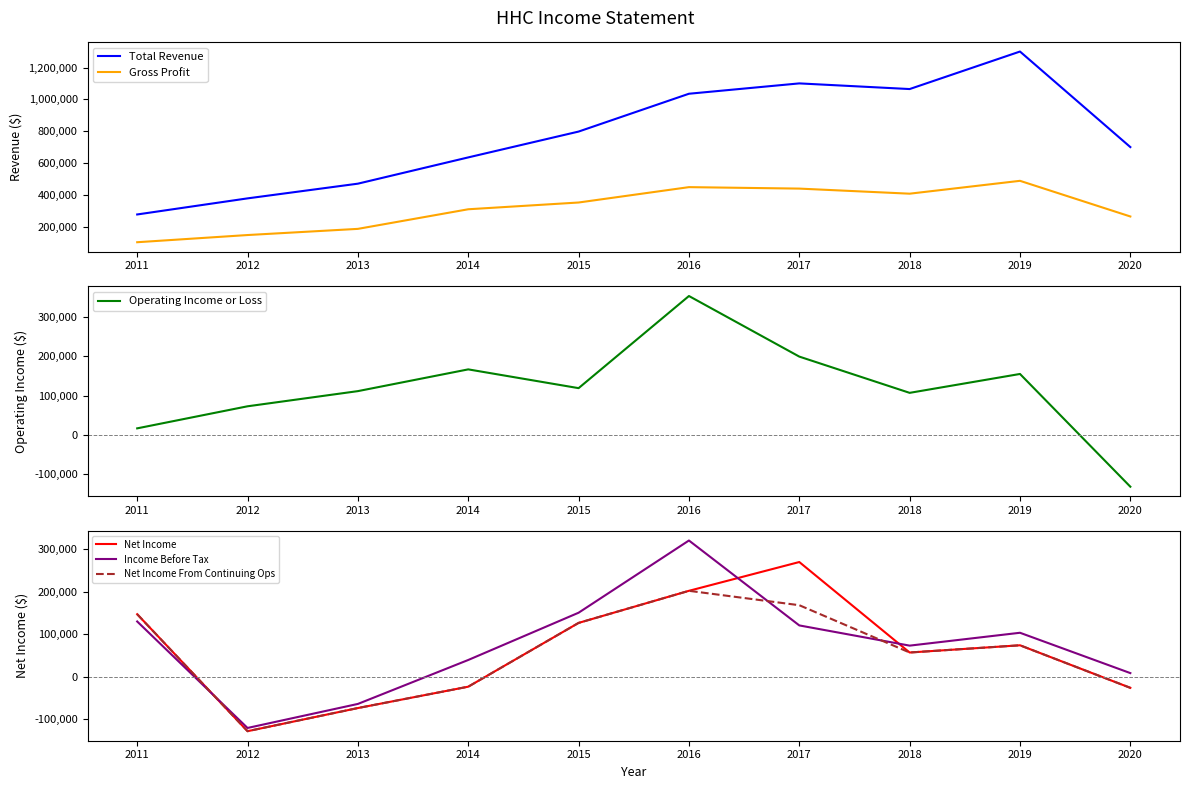

What is the minimum value shown in the chart?

-132700